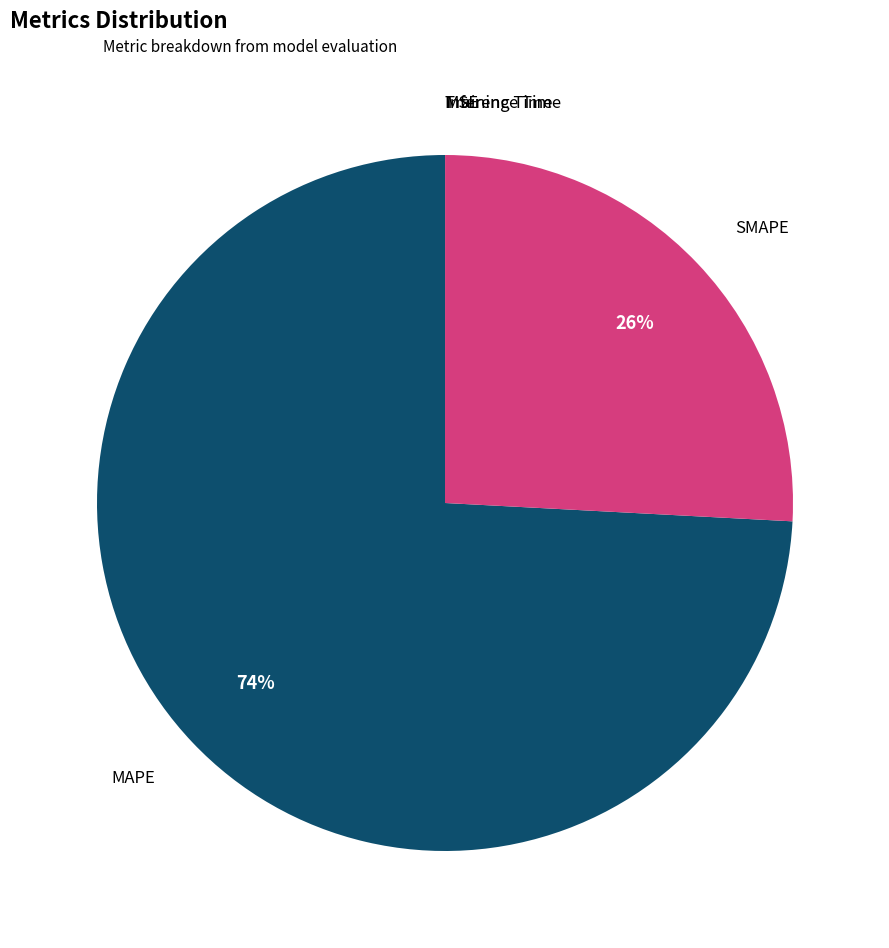

Combined, do SMAPE and MAPE account for over 50%?

Yes